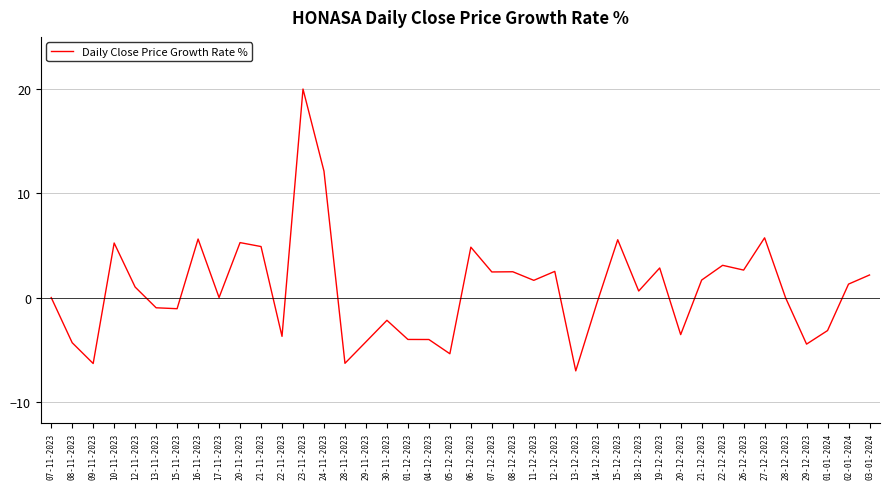

Is it true that the value at 26-12-2023 is 2.6?

True